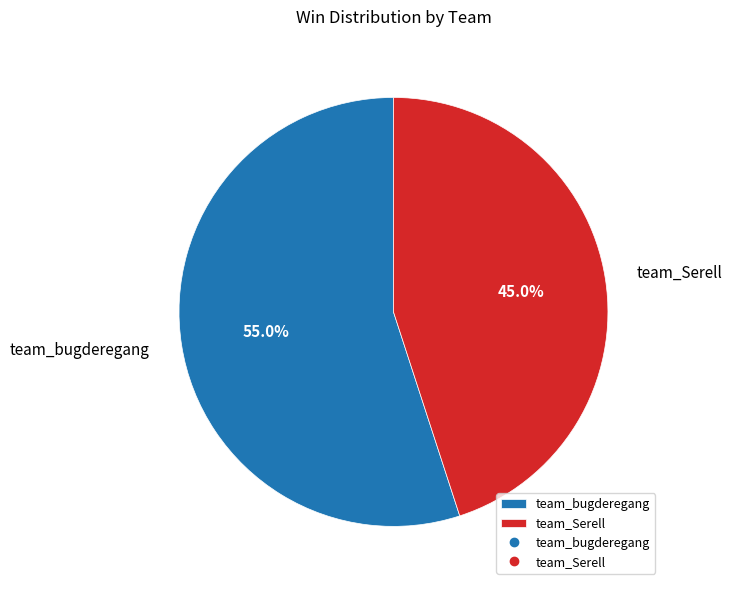

How many slices are in this pie chart?

2